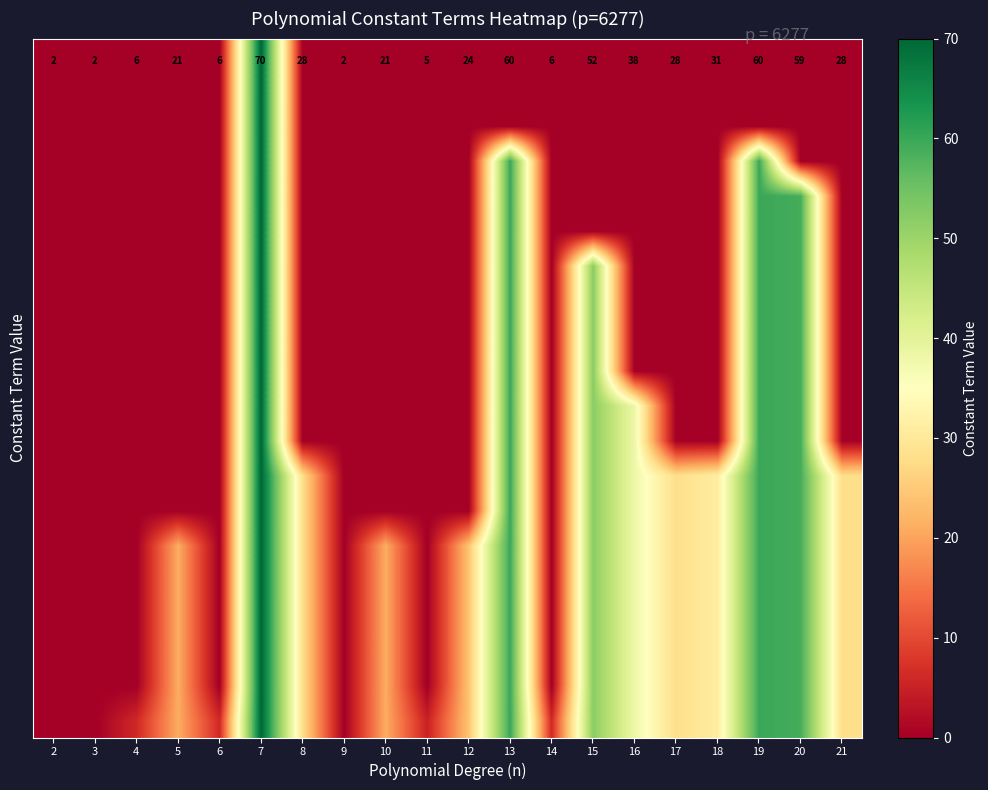

Count the number of data series in this chart.

20